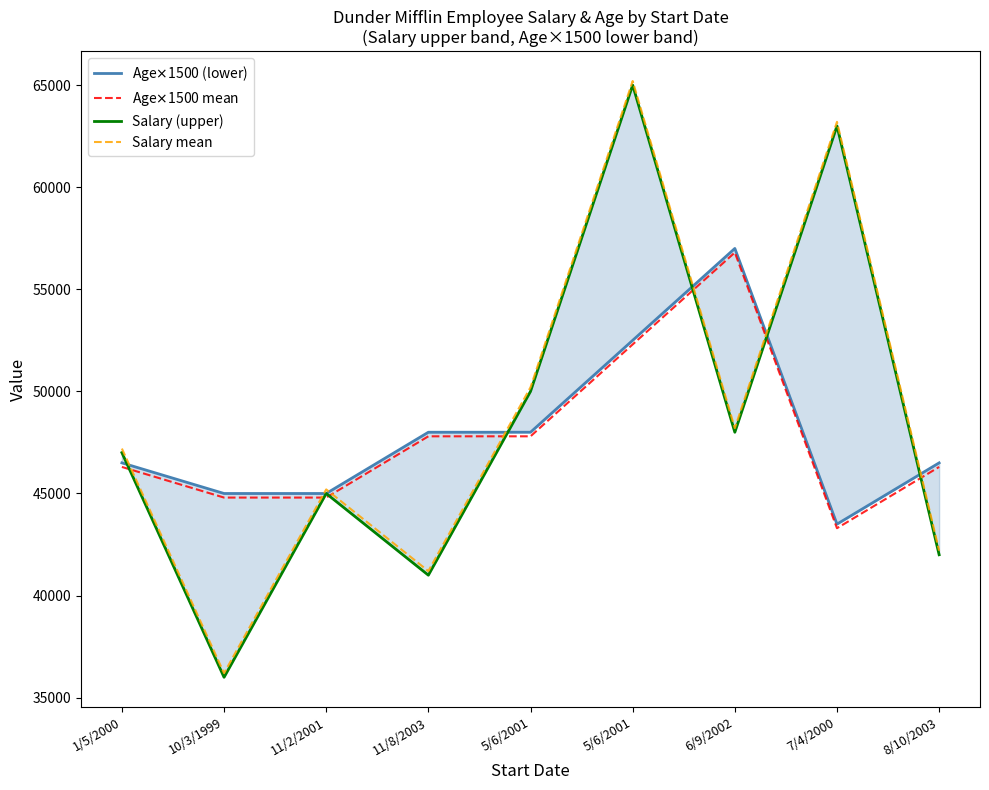

How many values in the Age$\times$1500 (lower) series exceed 46500?

4